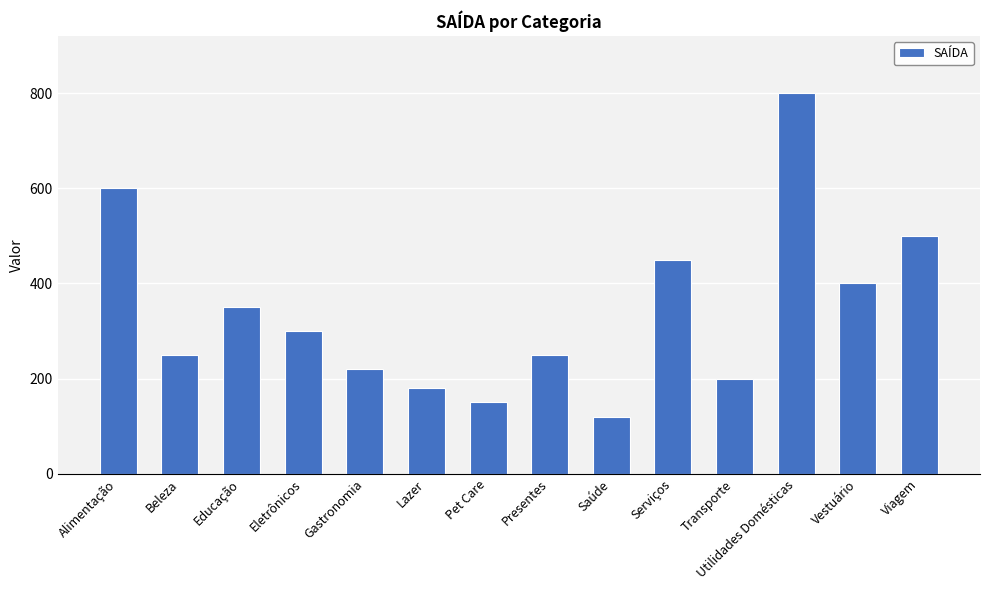

Which category has the lowest value across all series?

Saúde